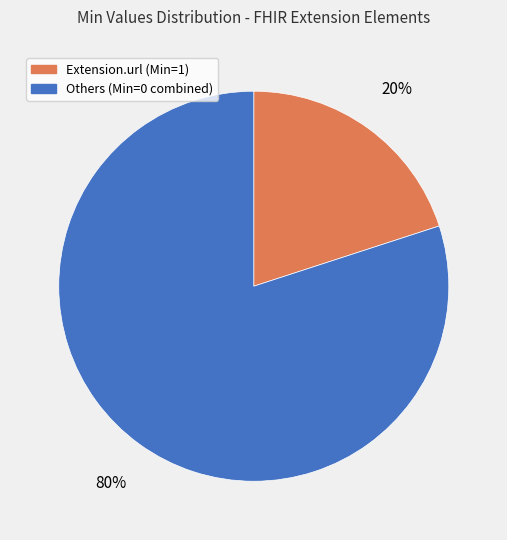

To the nearest percent, what is the difference between the largest and smallest slice percentages?

60%